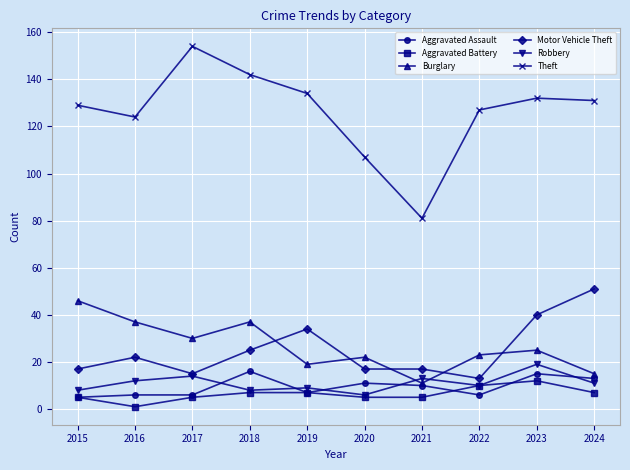

Which series has the largest range (max minus min)?

Theft